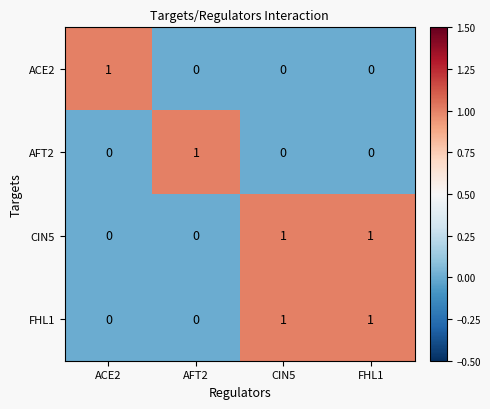

True or false: FHL1 has a value of 0 at ACE2.

True